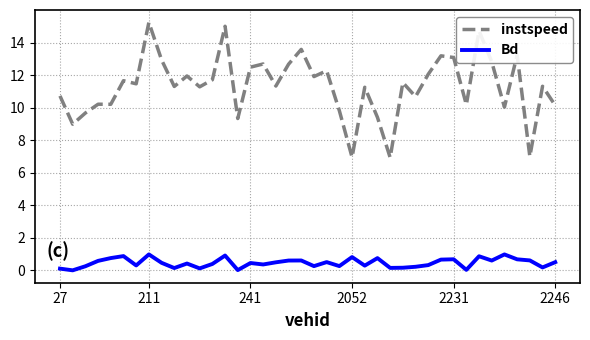

Rank the series by their average value, from lowest to highest.

Bd, instspeed